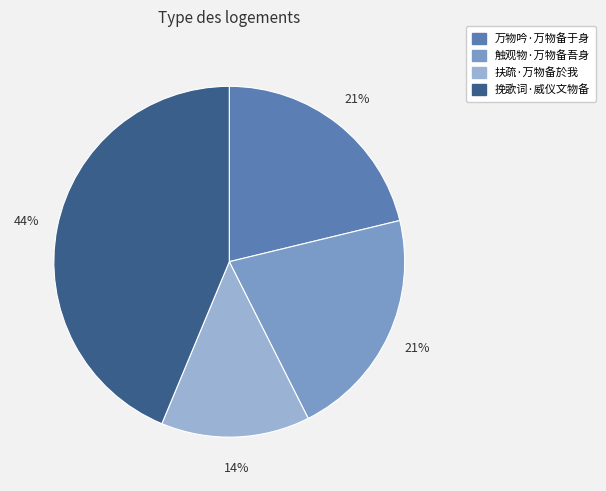

To the nearest percent, what is the combined percentage of 扶疏·万物备於我 and 万物吟·万物备于身?

35%